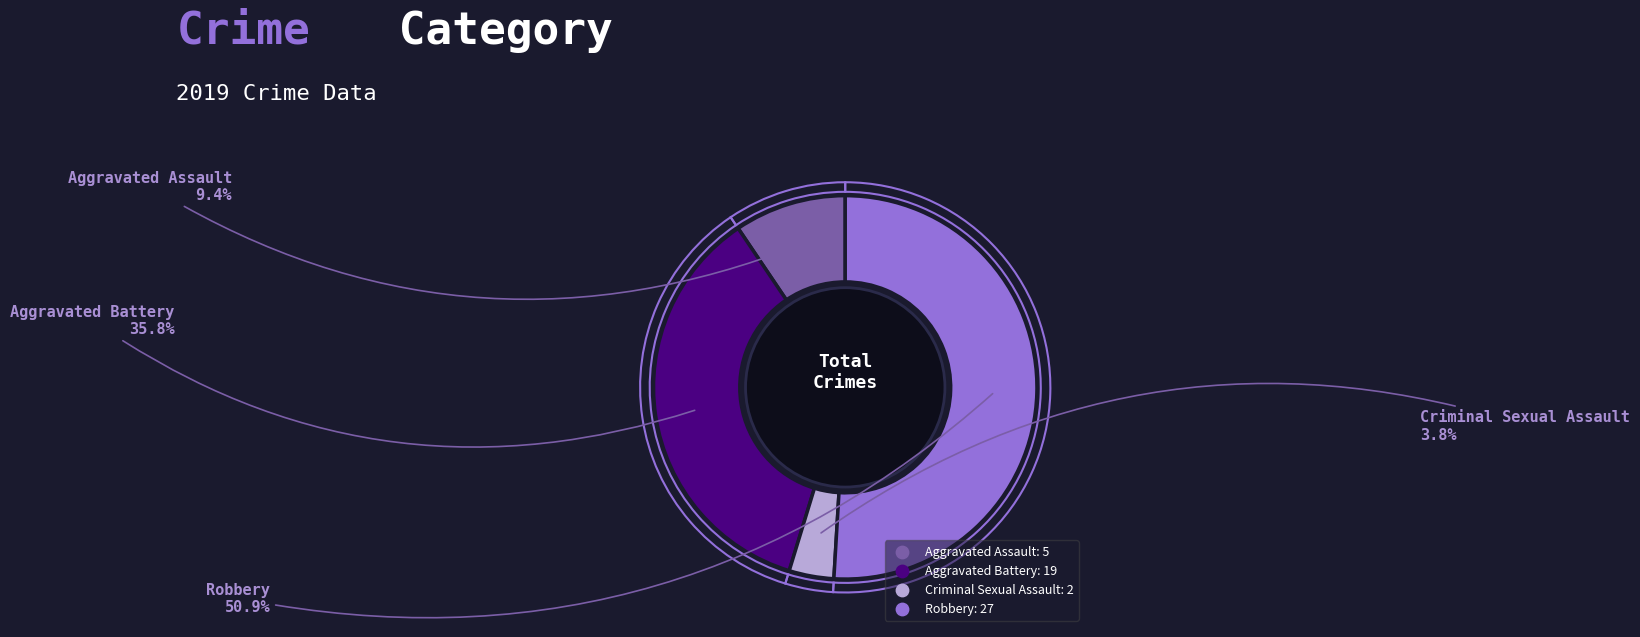

The Criminal Sexual Assault slice represents 4% of the pie. True or false?

True